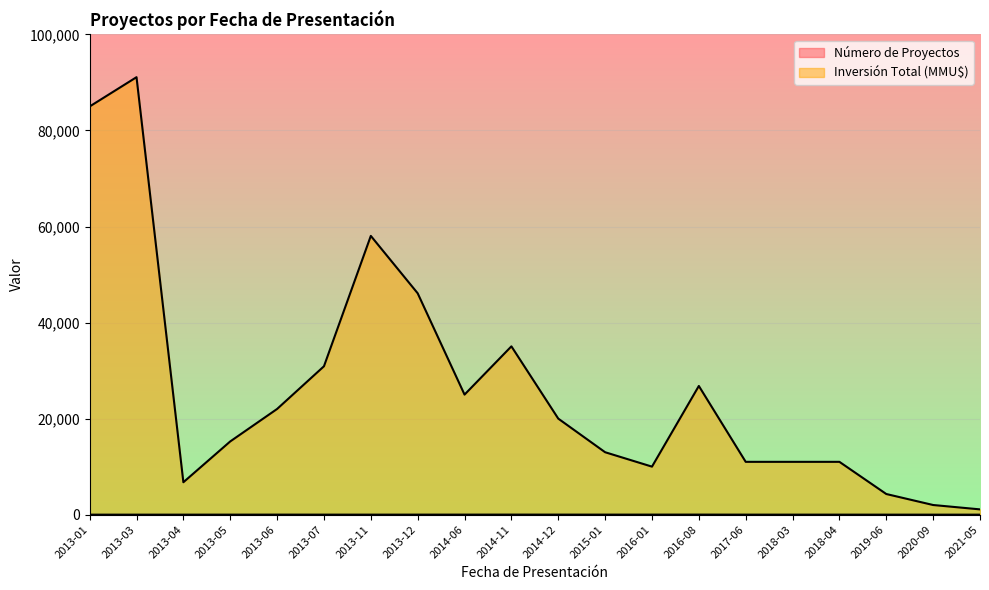

At which label is Inversión Total (MMU$) closest to 46100?

2013-12